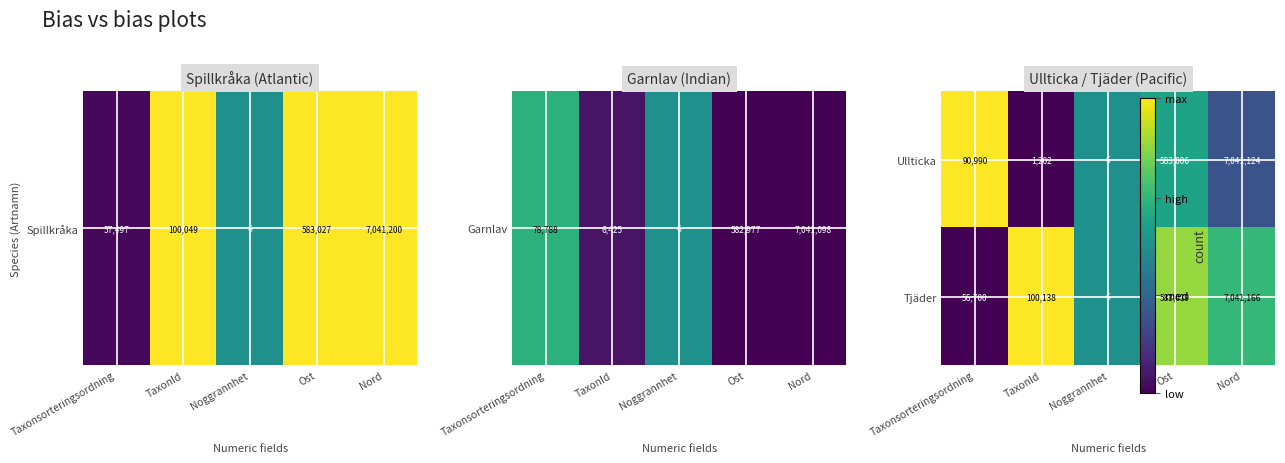

How many distinct data groups are displayed?

2